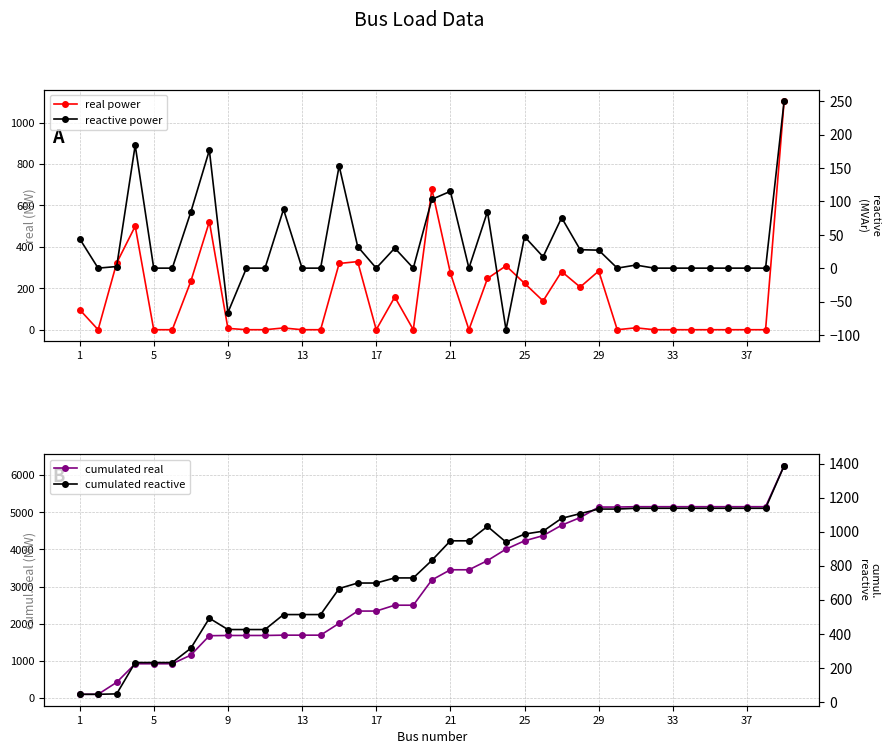

What is the minimum value for reactive power?

-92.2